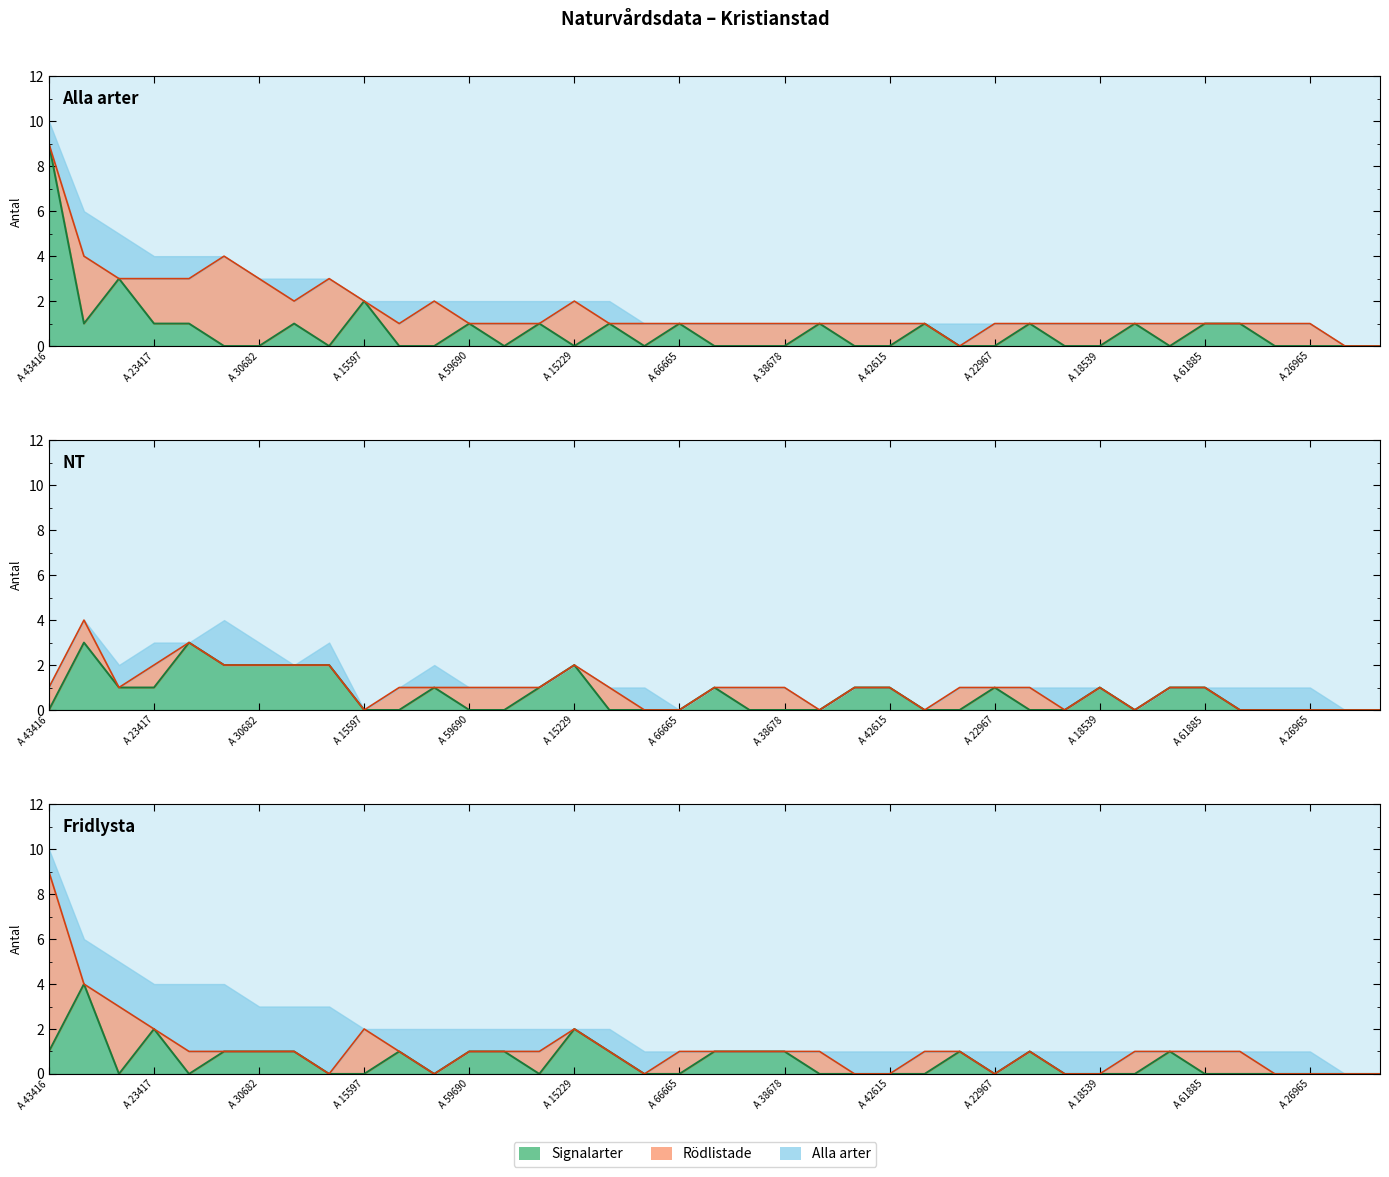

True or false: Fridlysta and NT cross at least once.

True